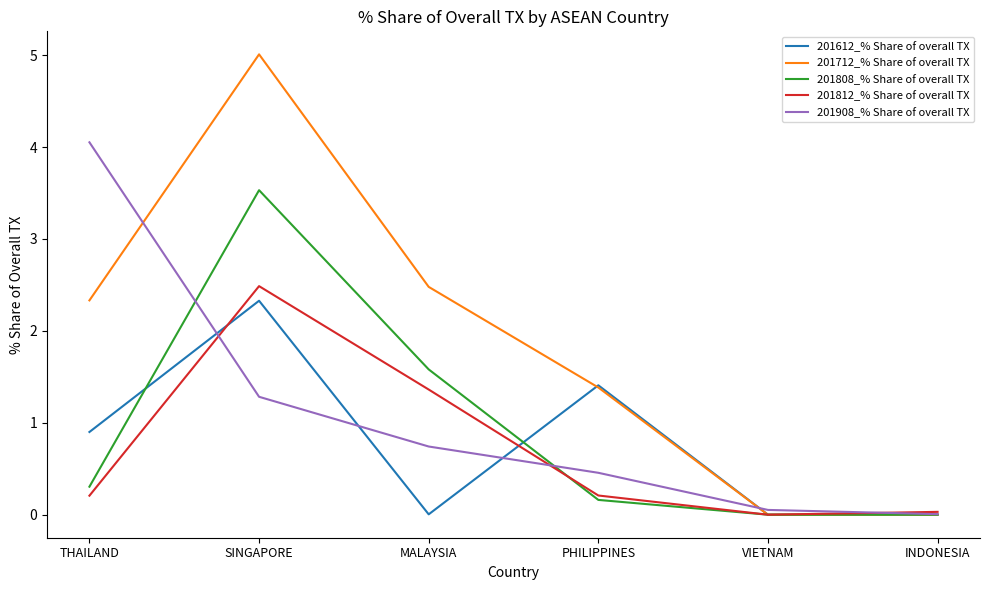

What is the total value across all series at THAILAND?

7.8